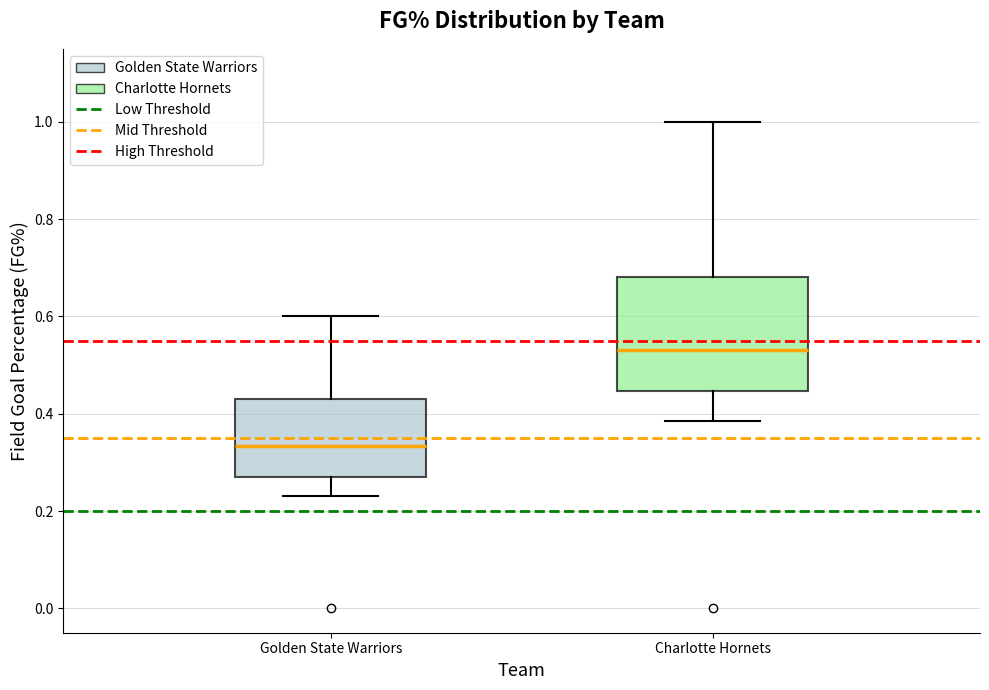

Where is the lower edge of the box for Charlotte Hornets on the y-axis? The values are not printed on the chart, so give them approximately, as read against the axis.

0.44